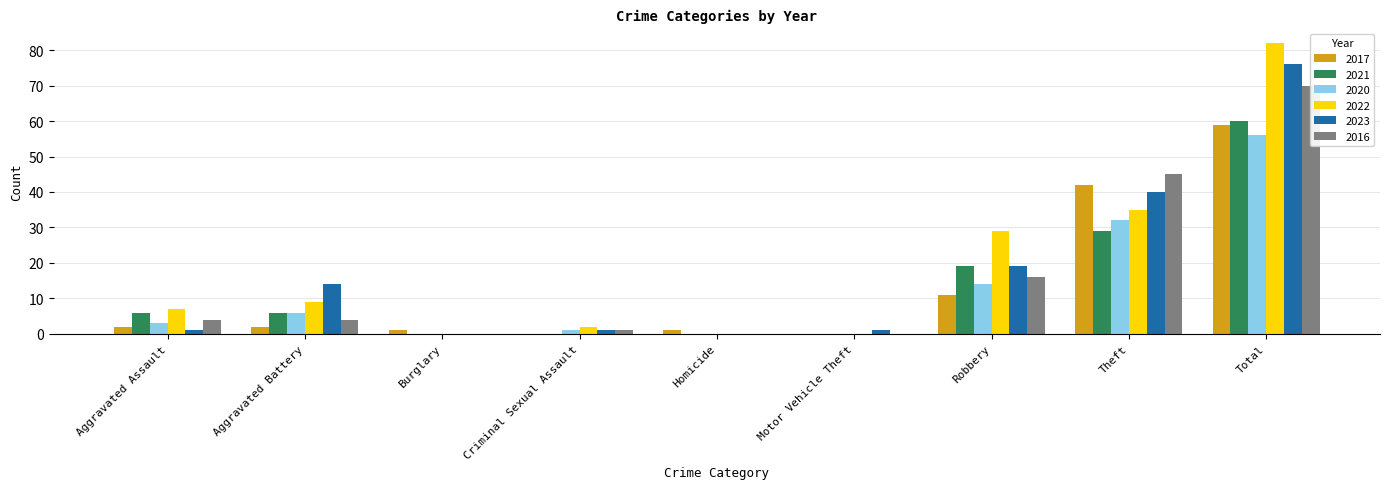

What is the value of the 2022 bar at the 1st from the left?

7